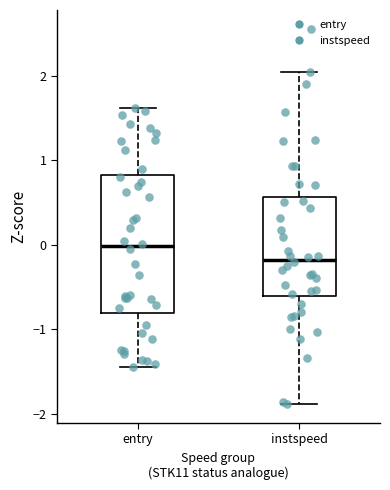

Reading left to right, transcribe this box plot: for each box, give where its median line is, the range the box spans, and where its two whiskers end, as read against the y-axis. The values are not printed on the chart, so give them approximately, as read against the axis.

entry: median 0.0, box -0.8 to 0.8, whiskers -1.4 to 1.6
instspeed: median -0.2, box -0.6 to 0.6, whiskers -1.9 to 2.0